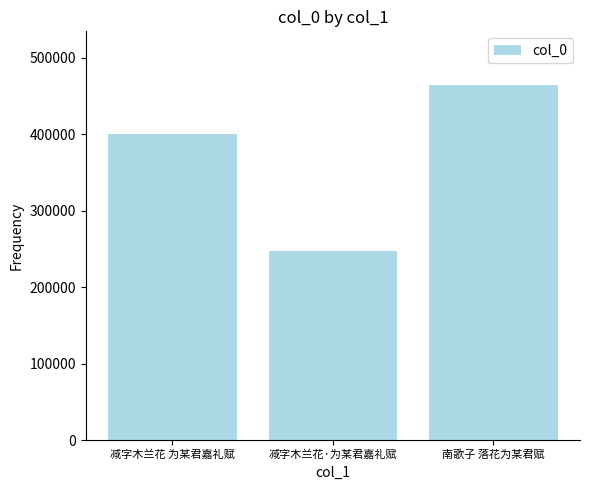

What position from the left is 减字木兰花 为某君嘉礼赋?

1